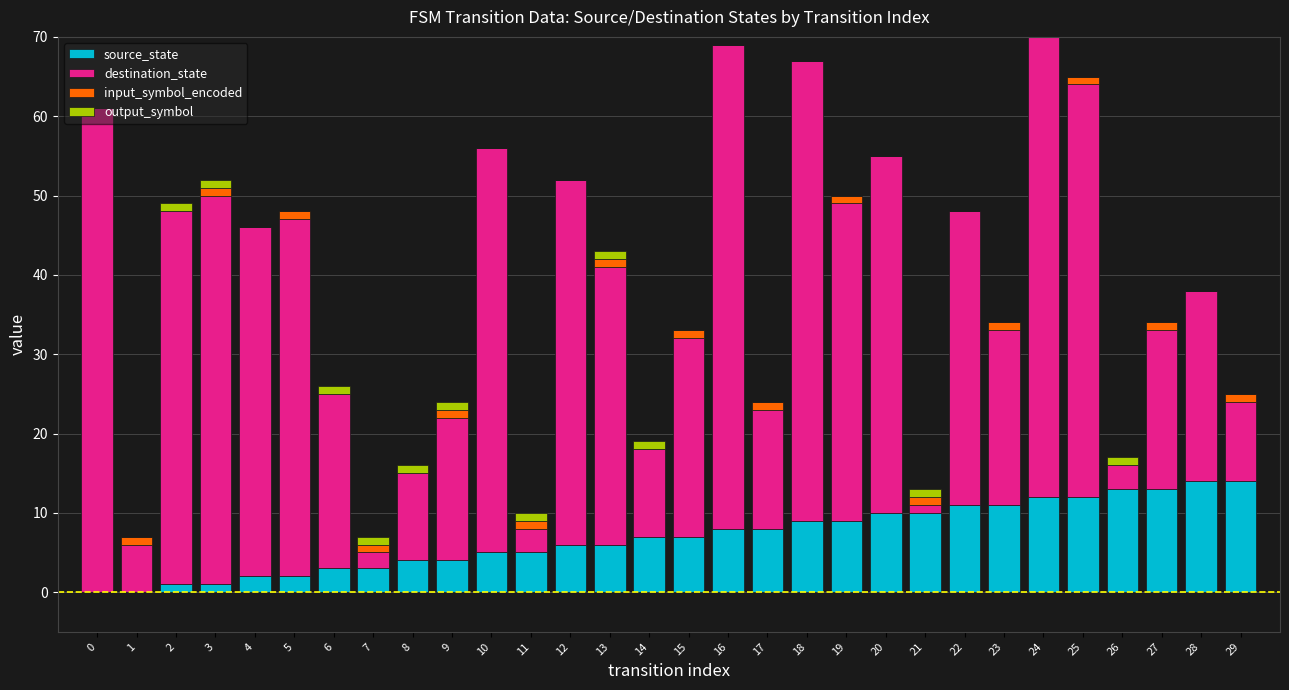

Is it true that destination_state equals 52 at 25?

True